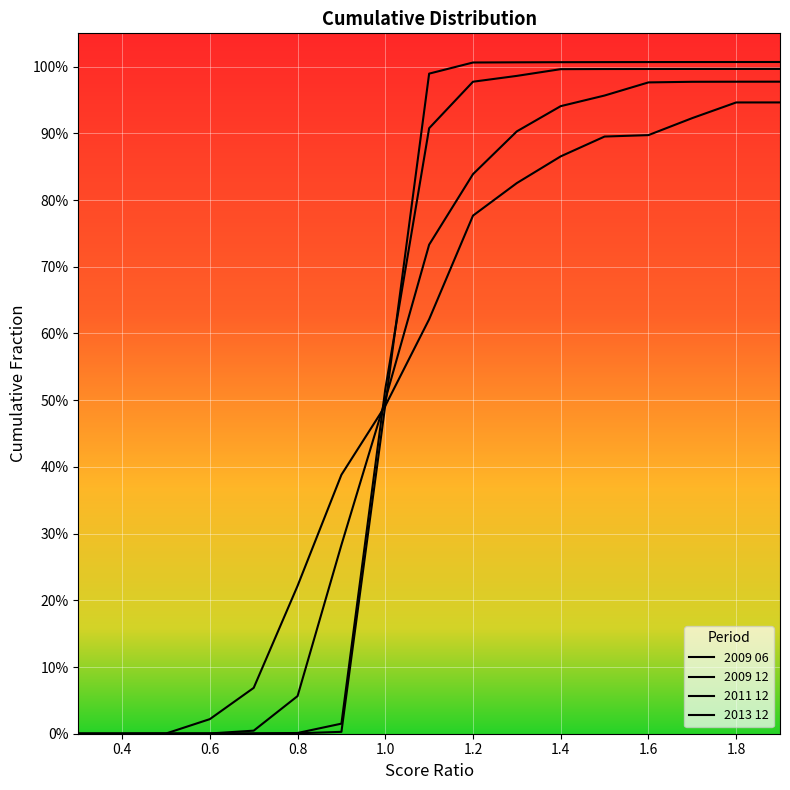

Does the chart display data point markers on the line(s)?

No